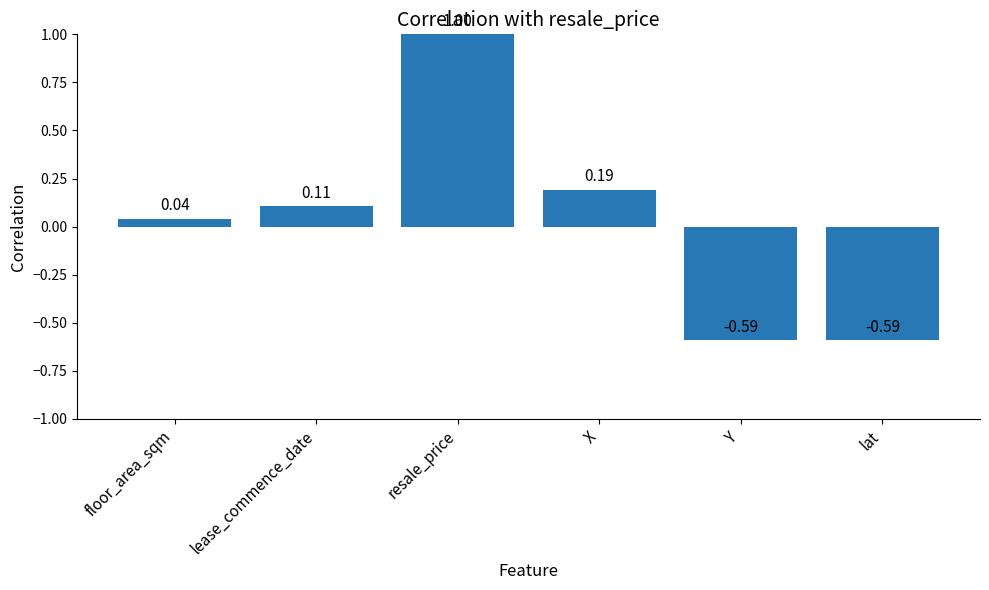

Which category has the highest value across all series?

resale_price